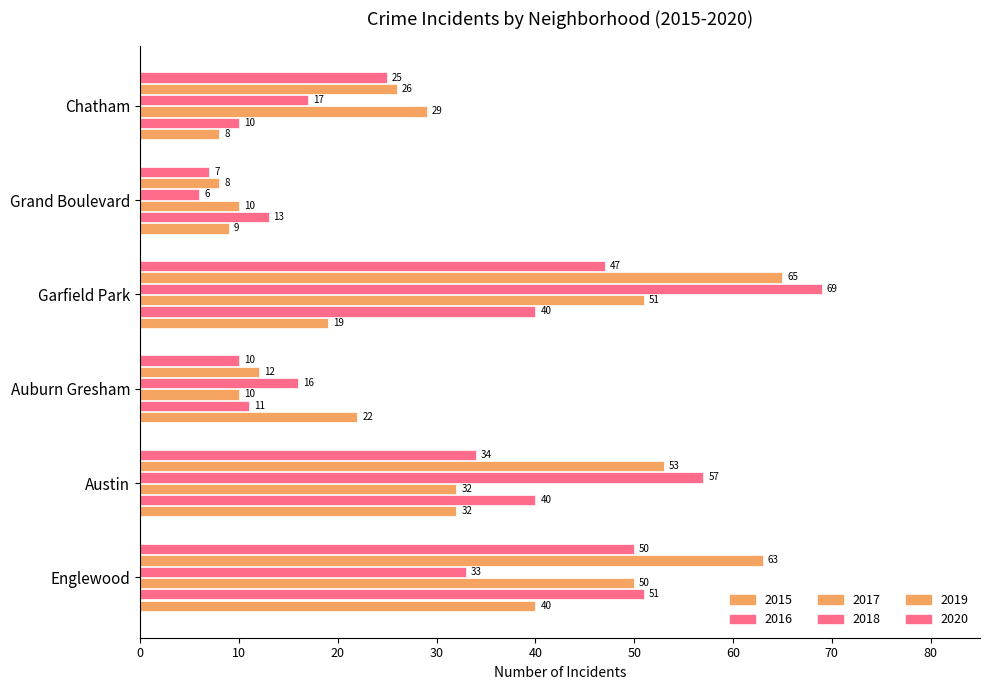

Reading left to right, list all the values displayed in this chart.

2015: 40	32	22	19	9	8
2016: 51	40	11	40	13	10
2017: 50	32	10	51	10	29
2018: 33	57	16	69	6	17
2019: 63	53	12	65	8	26
2020: 50	34	10	47	7	25